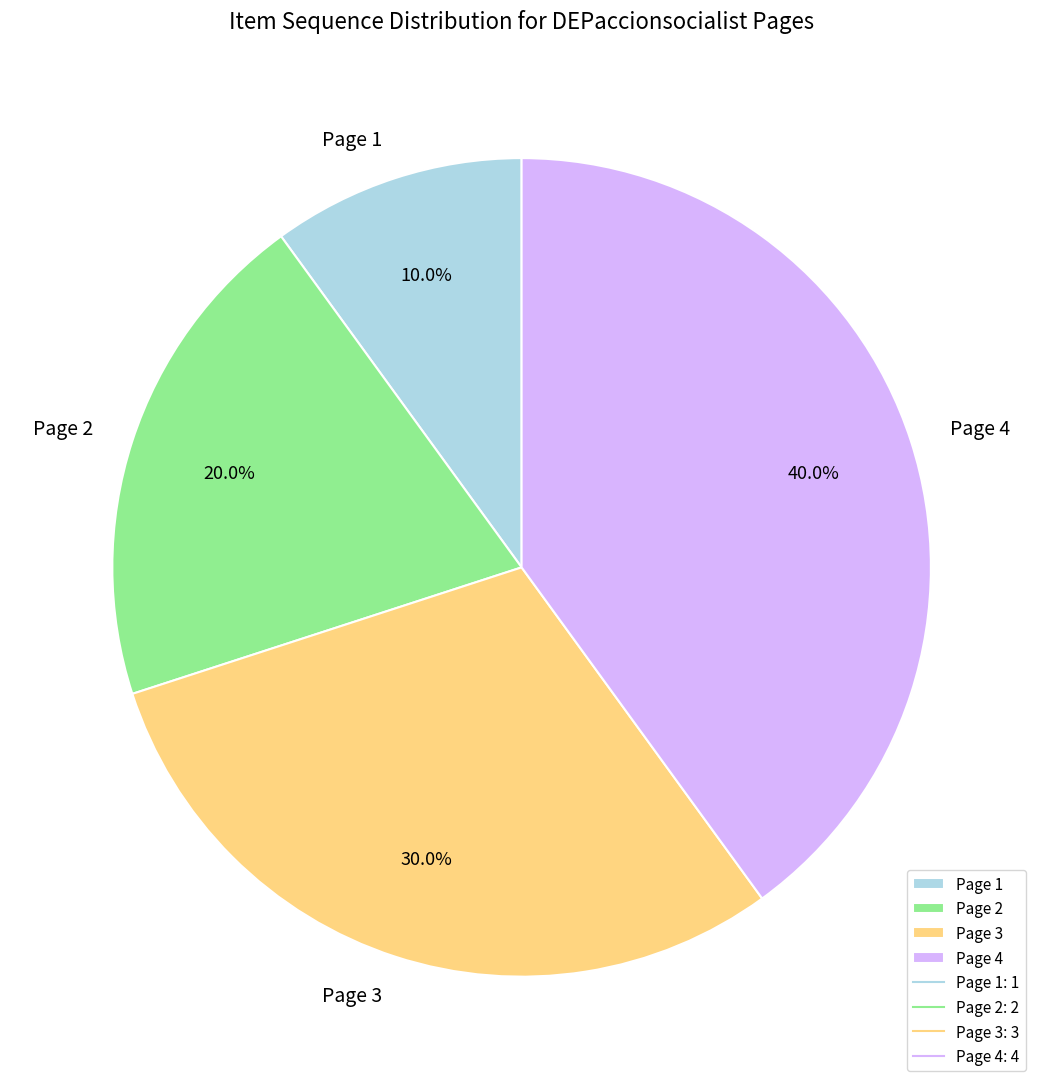

Is Page 1 the majority of the pie?

No